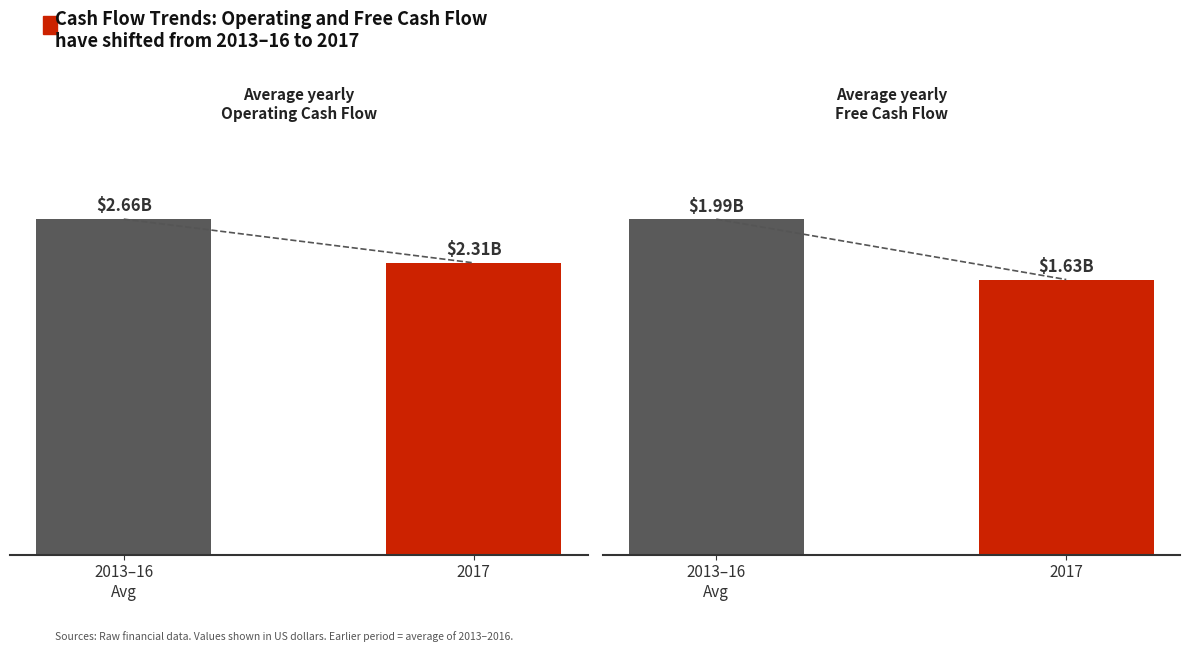

At which category is the sum across all series the highest?

2013–16
Avg